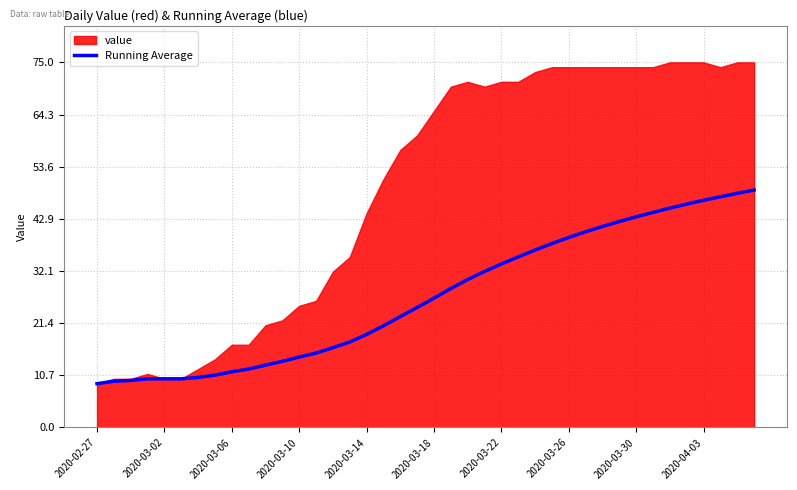

What is the maximum value for Running Average?

48.8